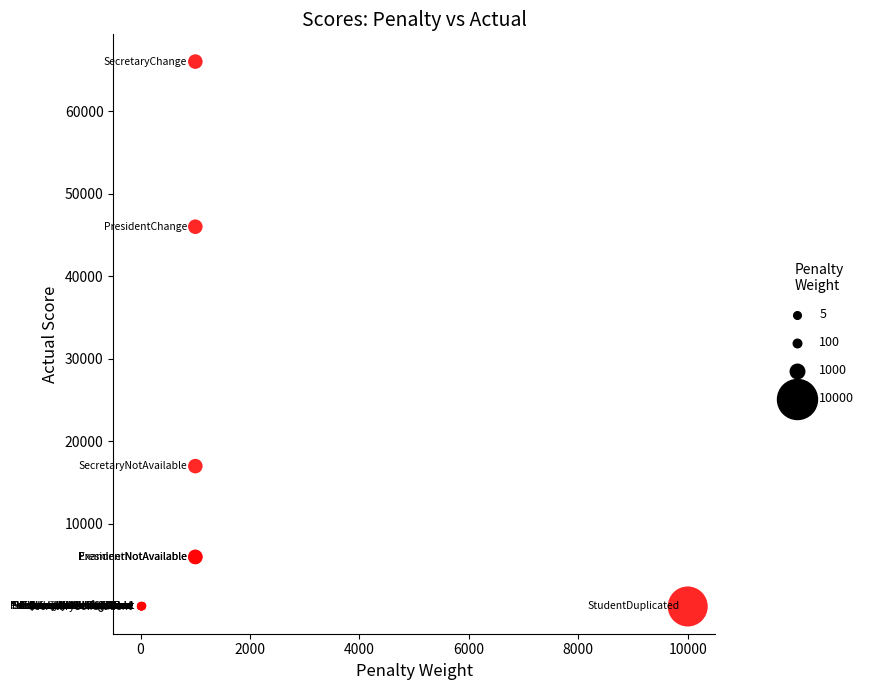

What Y value in the scatter plot is closest to 33000?

46000